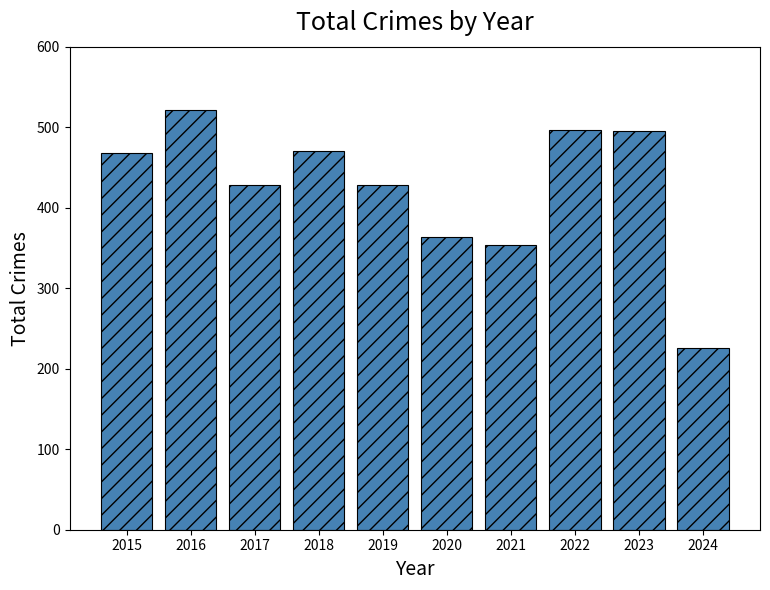

Where is the data nearest to the value 374?

2020